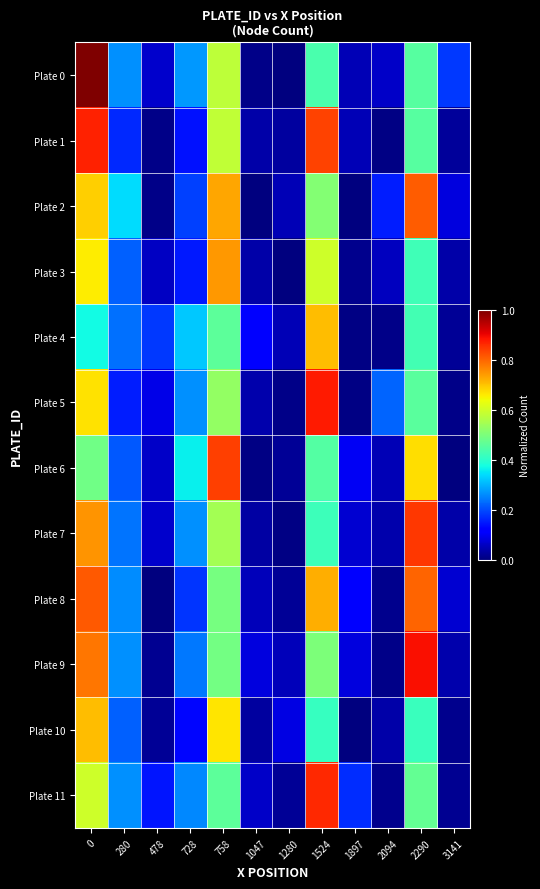

Which series has the largest range (max minus min)?

Plate 0